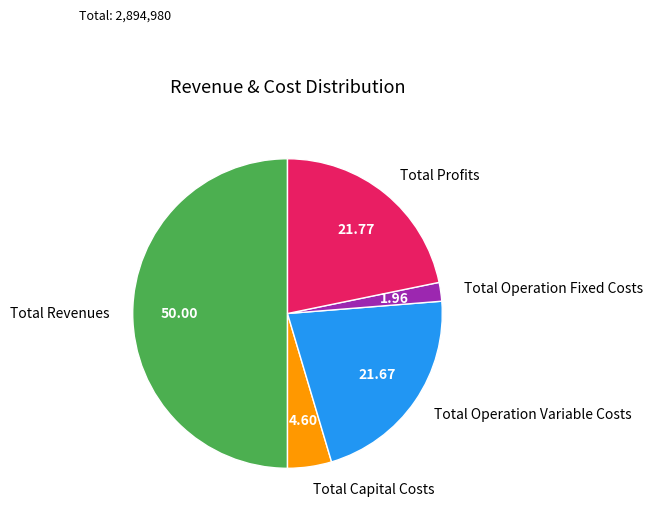

Count the number of slices in the pie.

5